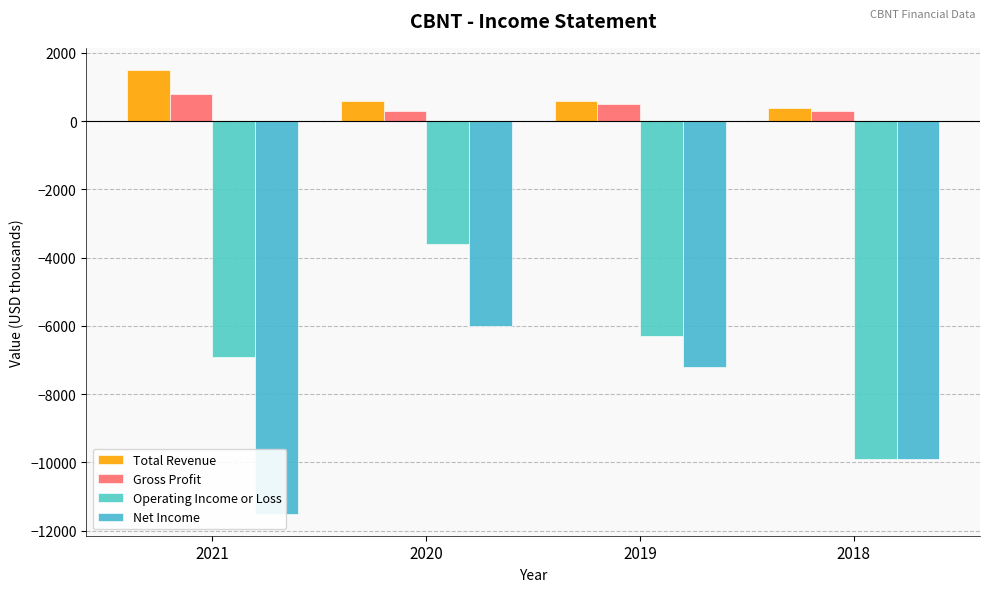

At which category is the sum across all series the highest?

2020